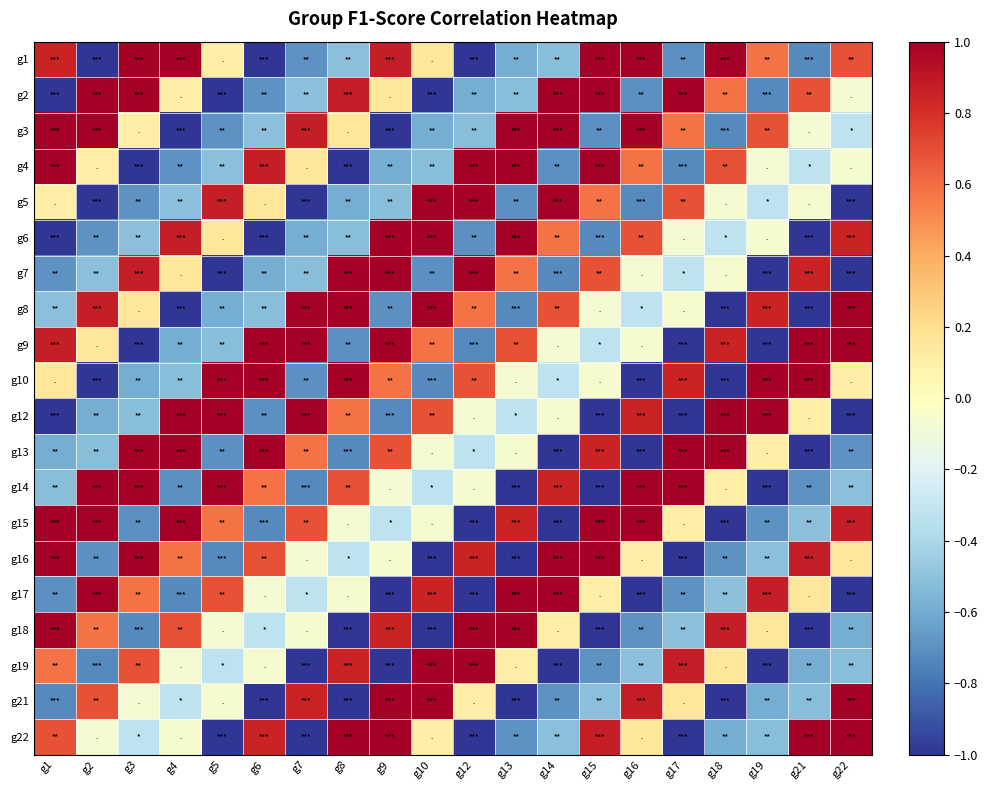

Rank the series at g19 from highest to lowest value.

g10, g12, g17, g8, g3, g1, g18, g13, g6, g4, g5, g16, g22, g21, g15, g2, g7, g9, g14, g19